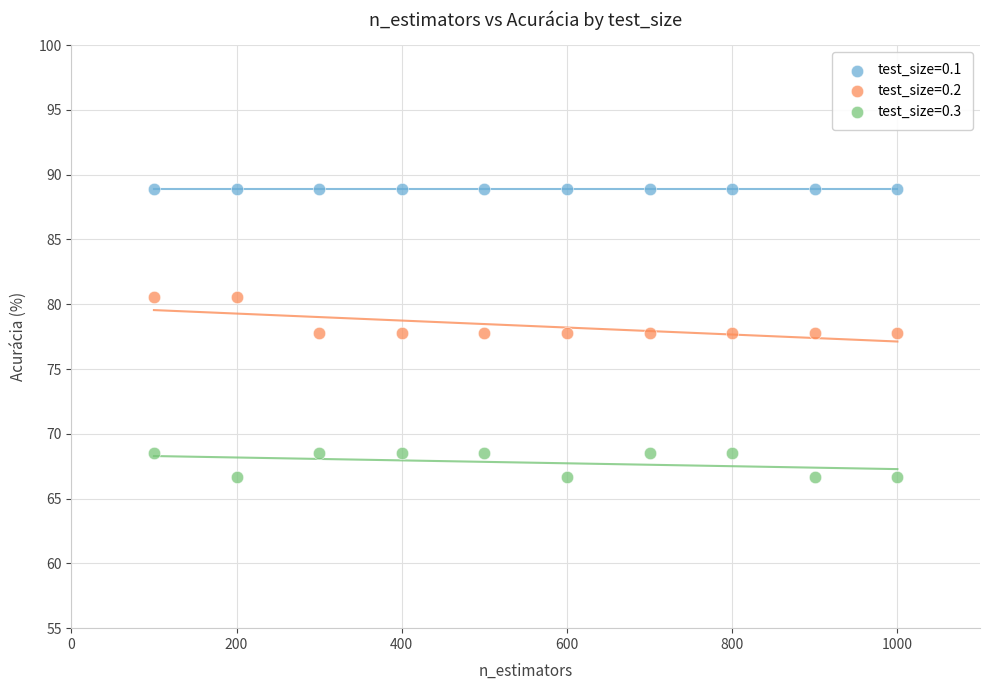

Which series contains the highest Y value?

test_size=0.1